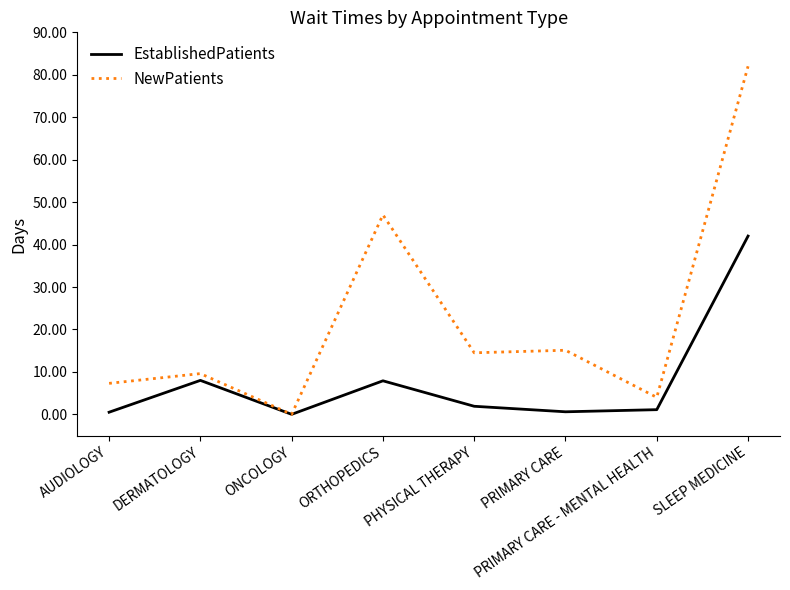

What is the difference between the maximum and second lowest values in the NewPatients series?

78.0